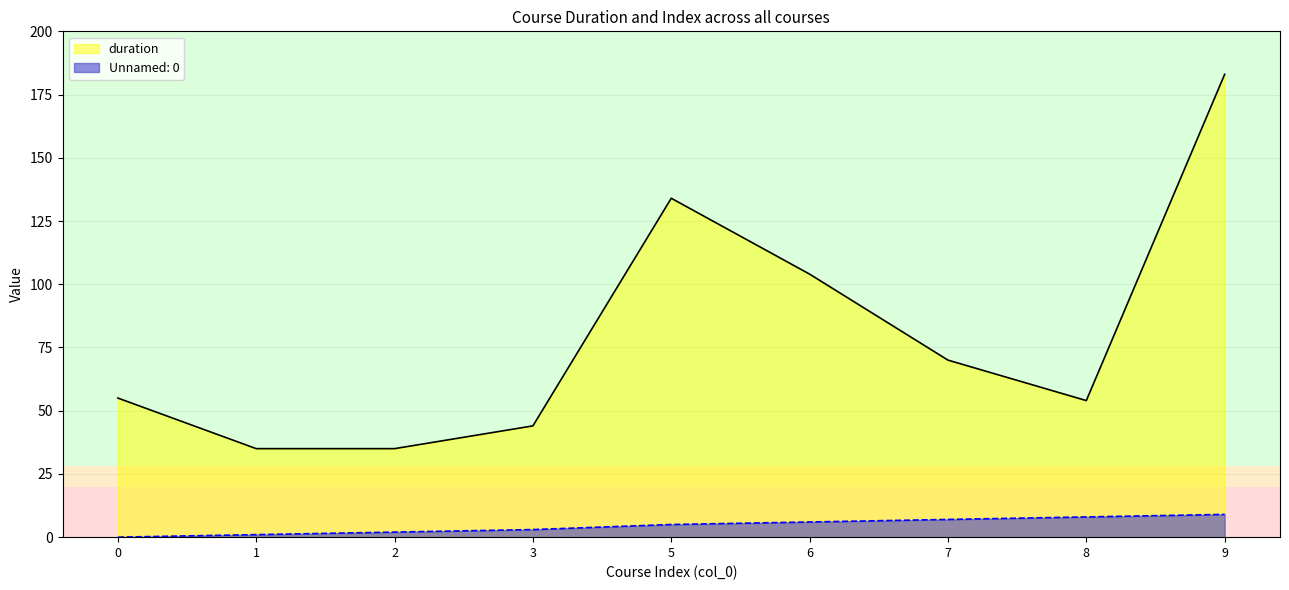

Is it true that duration equals 134 at 5?

True